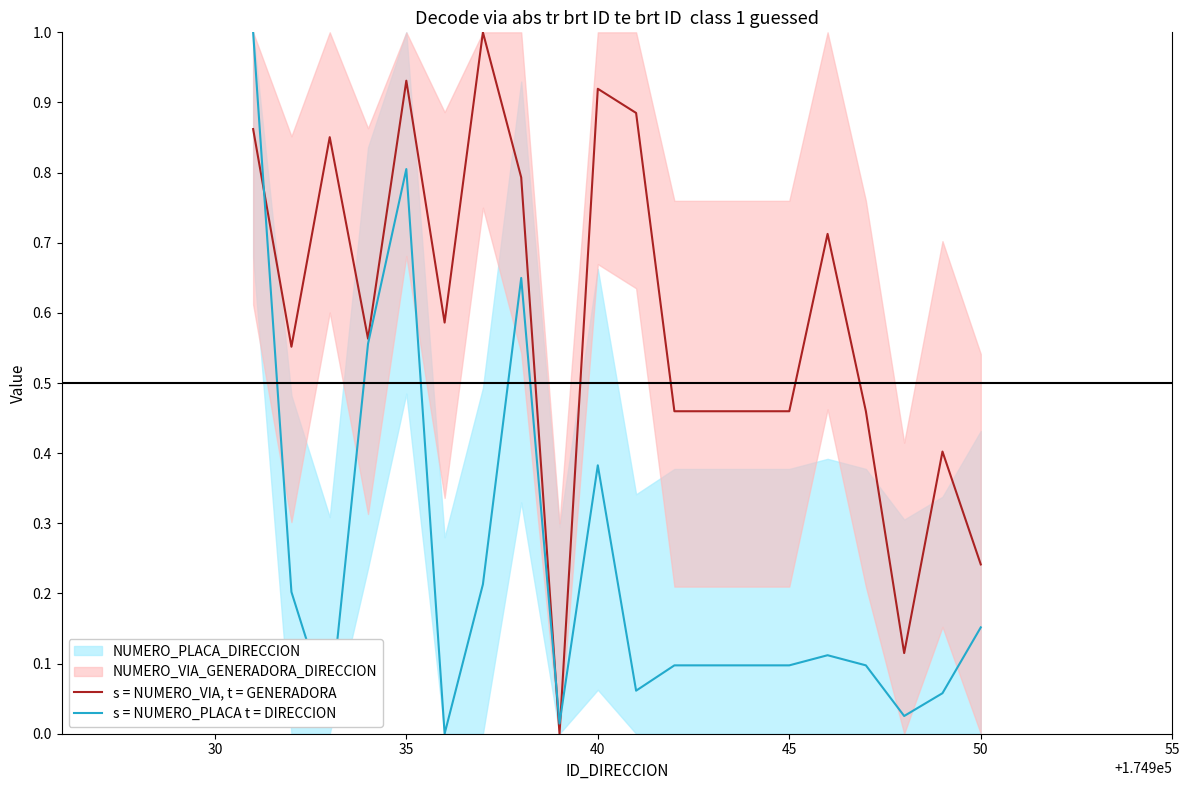

What is the difference between the maximum and minimum values in the s = NUMERO_VIA, t = GENERADORA series?

1.0